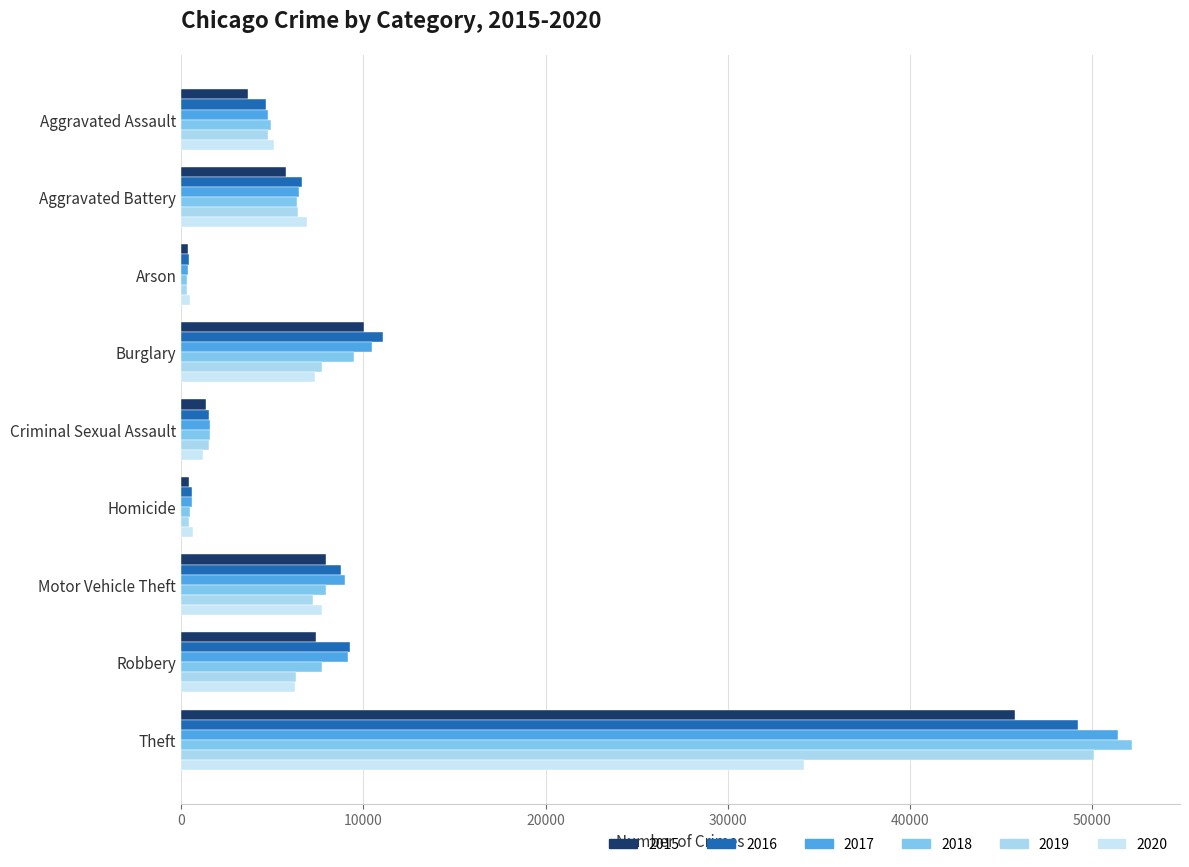

How many data points does each series have?

9